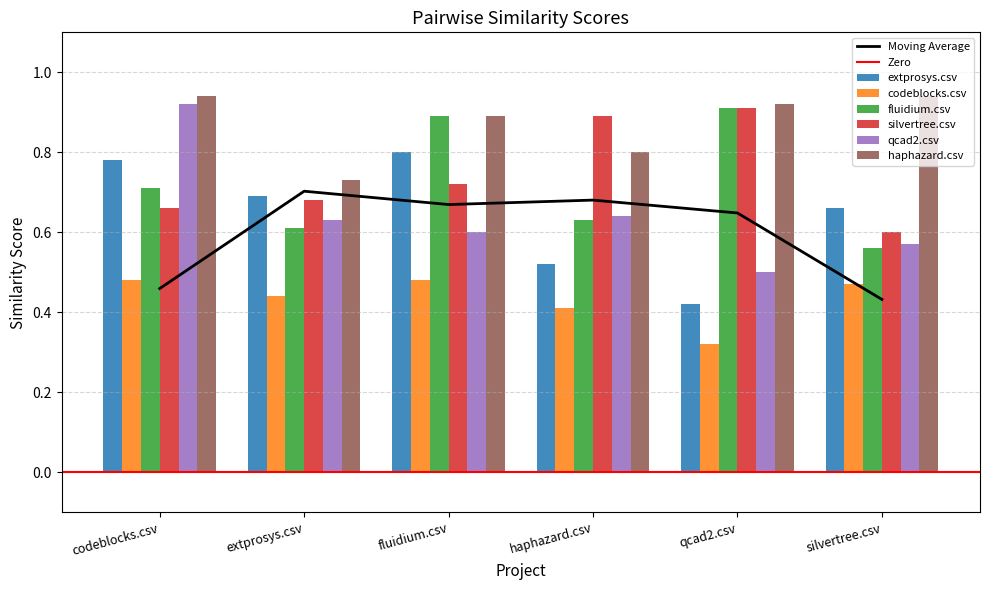

At which label does haphazard.csv reach its minimum?

extprosys.csv